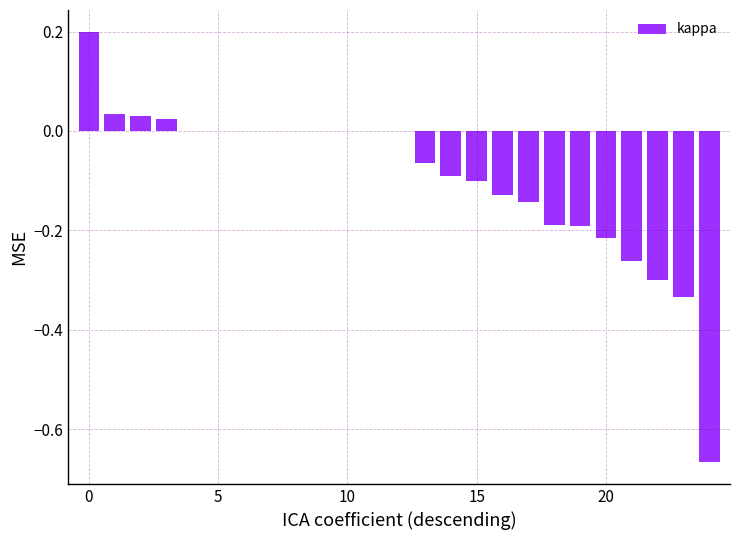

What is the sum of all values?

-2.4